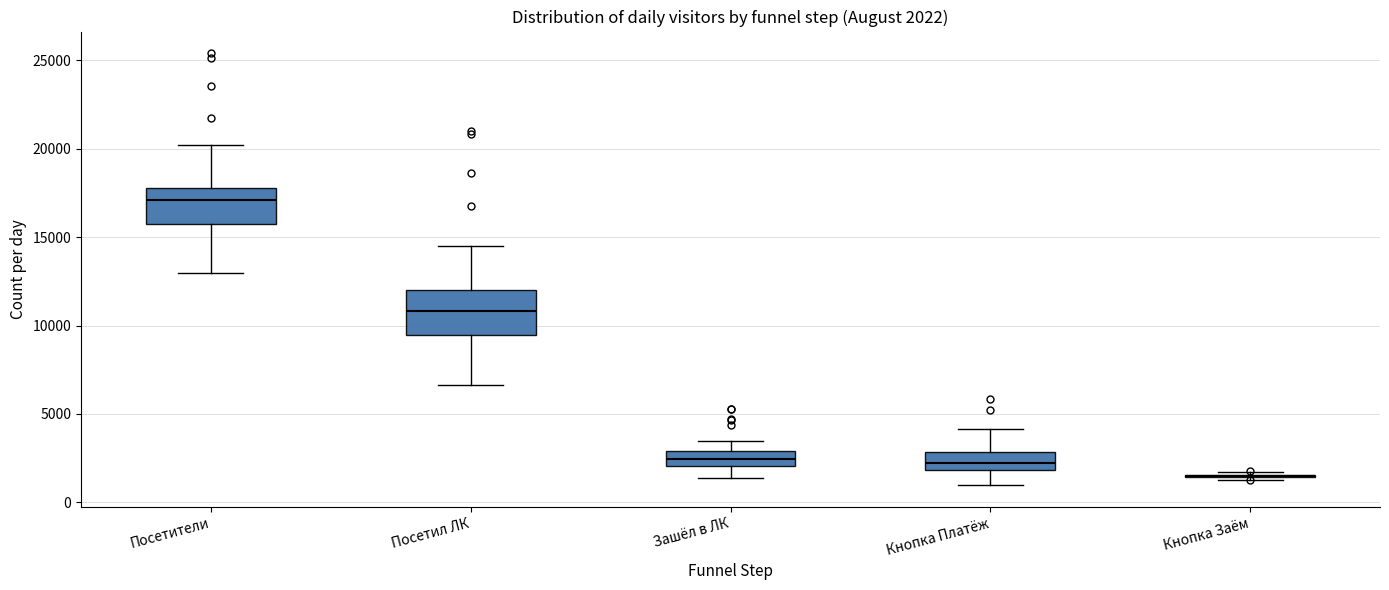

Comparing the boxes themselves (not the whiskers), which one is the tallest?

Посетил ЛК